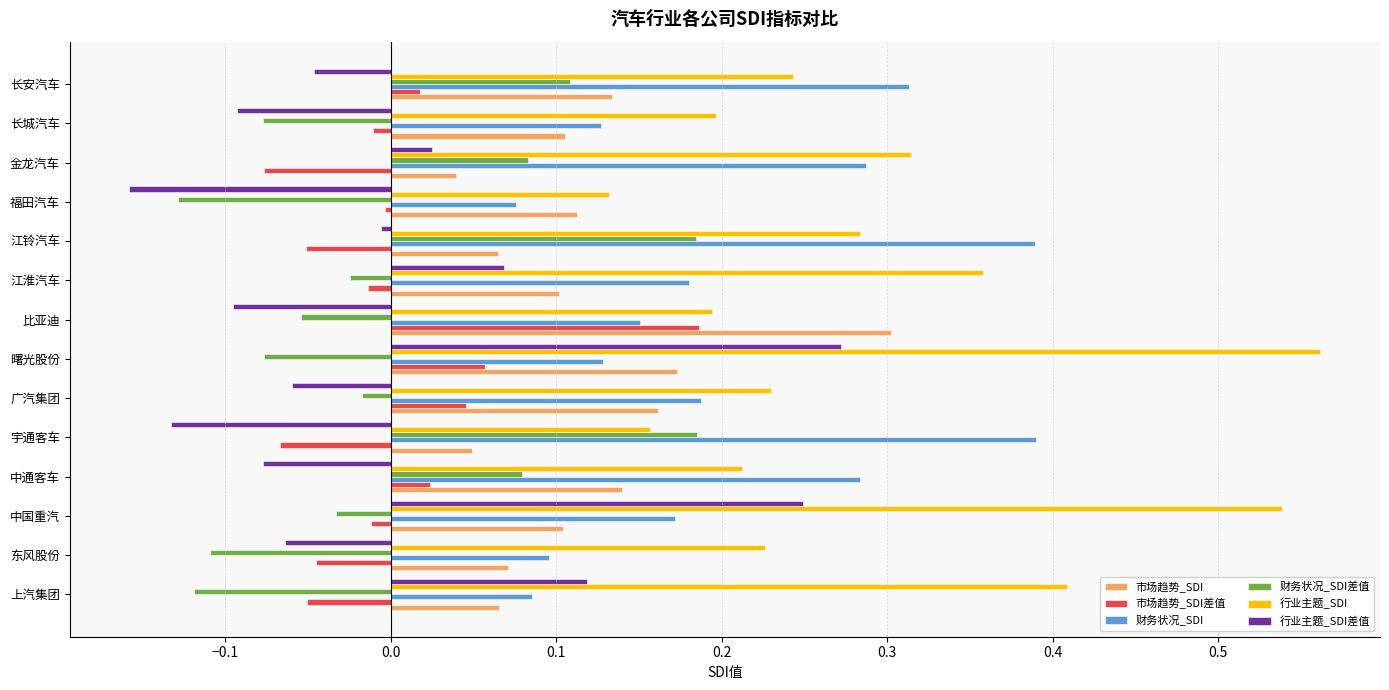

How many data points in 行业主题_SDI差值 are above 0?

5